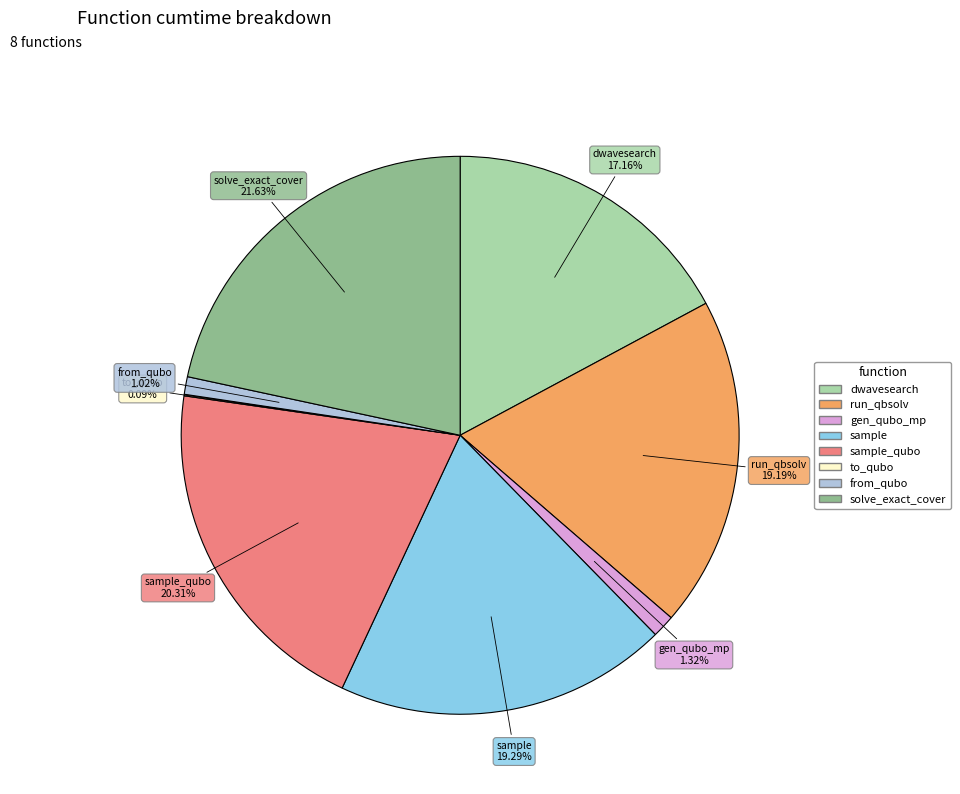

Is there any slice that represents more than half of the pie?

No